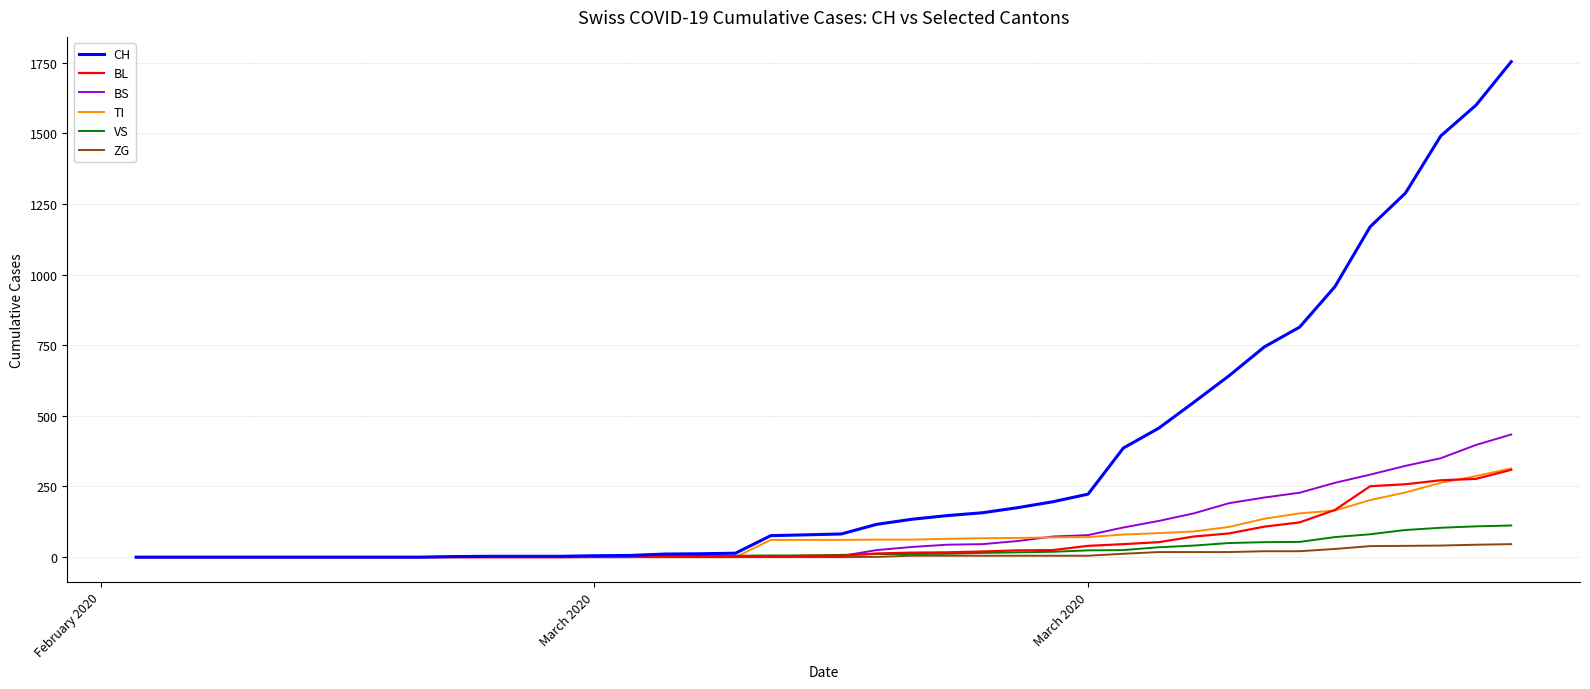

What is the greatest value displayed?

1753